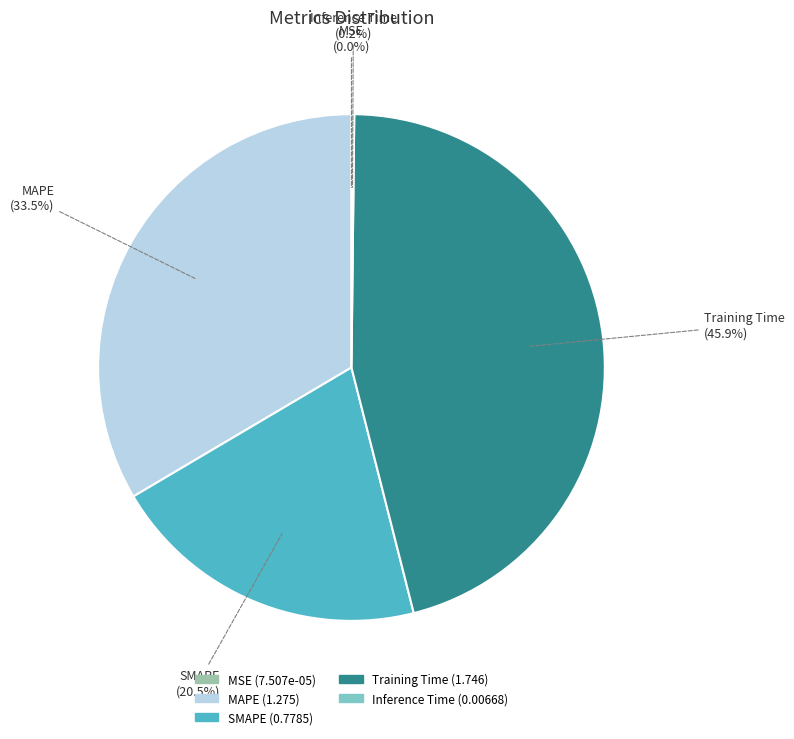

Between SMAPE and Training Time, which is larger?

Training Time